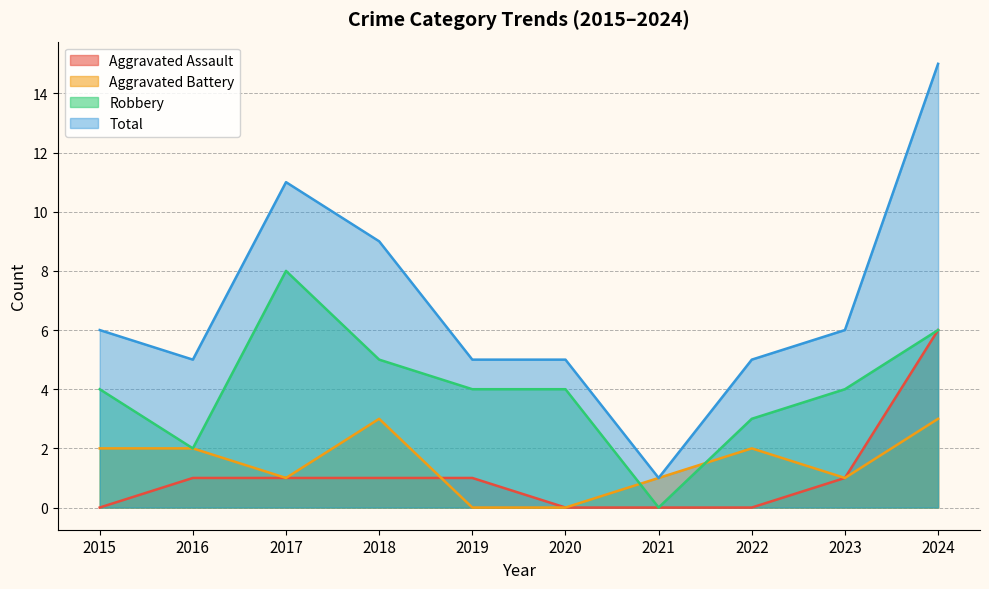

True or false: Total has a value of 15 at 2018.

False